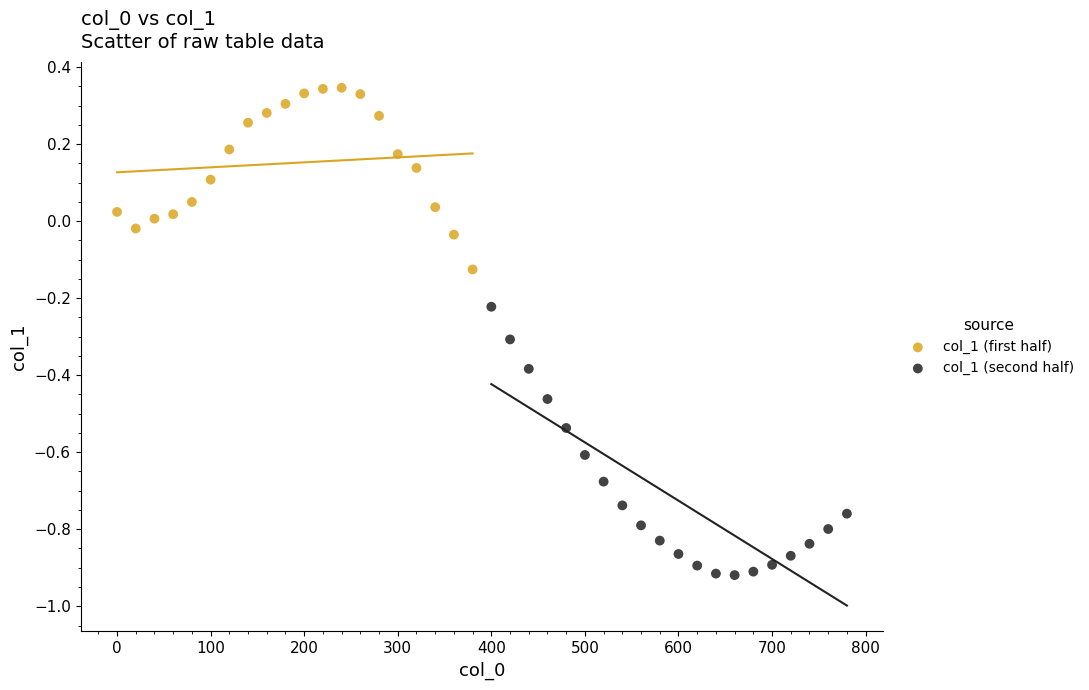

What are all the series names shown in the legend?

col_1 (first half), col_1 (second half)